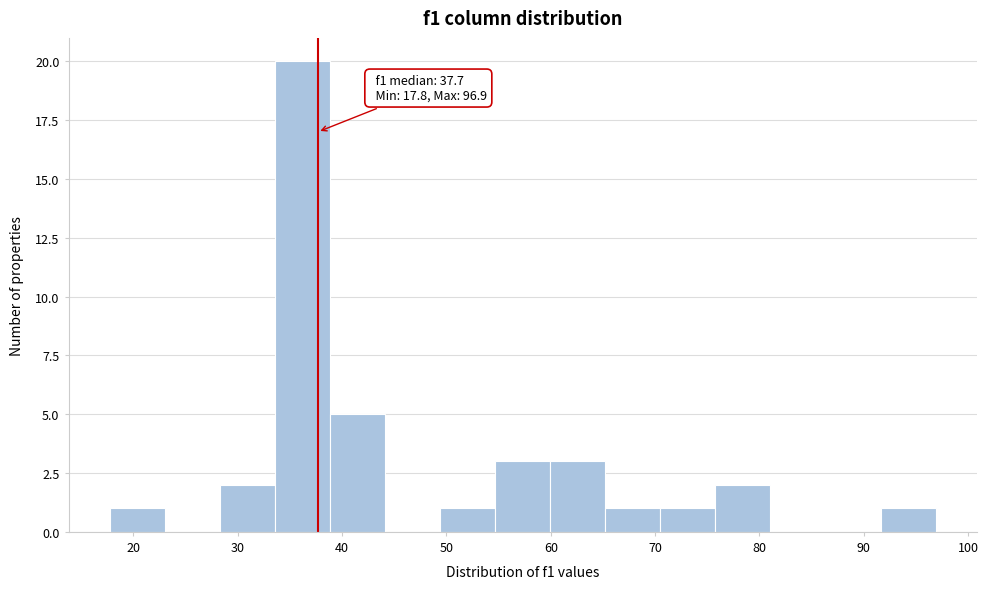

Over which range of the x-axis is the bar tallest?

34 to 39